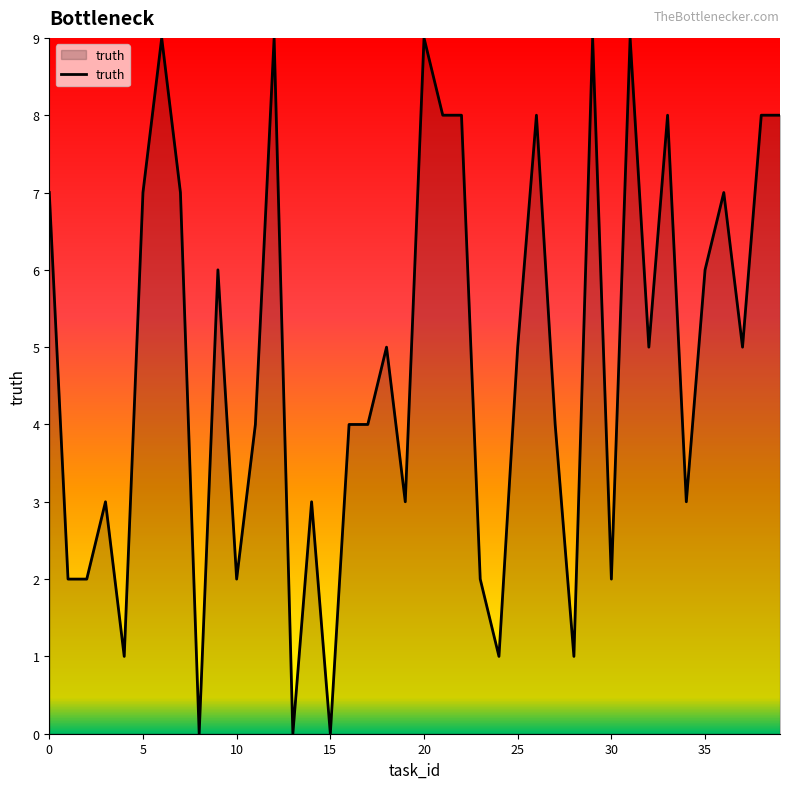

Is this an area chart (filled region under the line)?

Yes